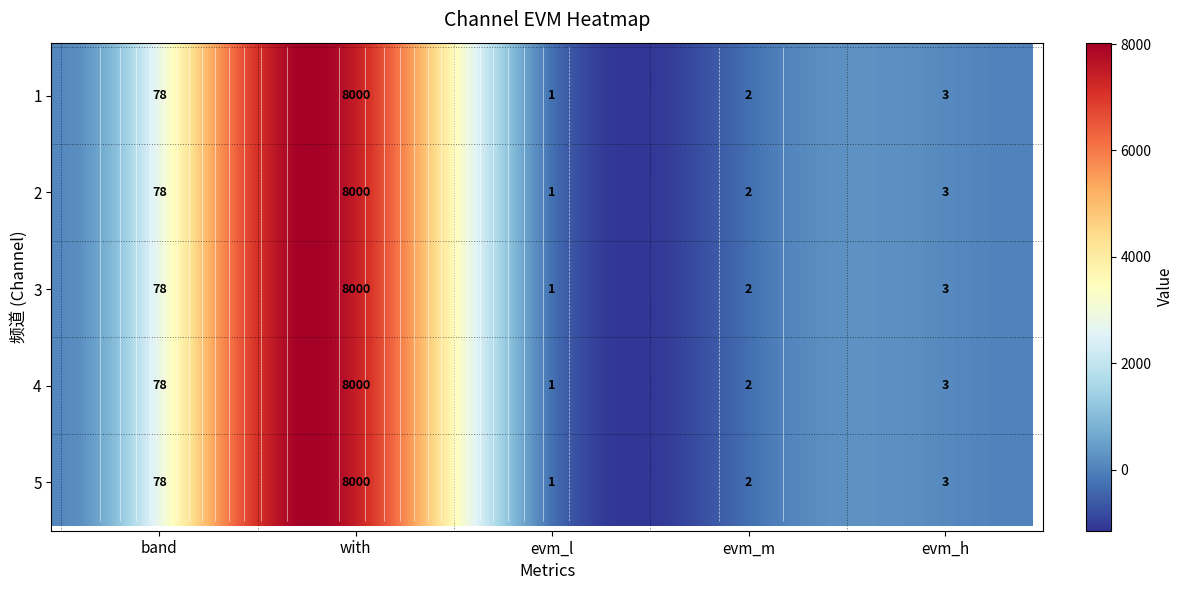

Is the value of 4 at 0 greater than the value of 1 at 2?

Yes